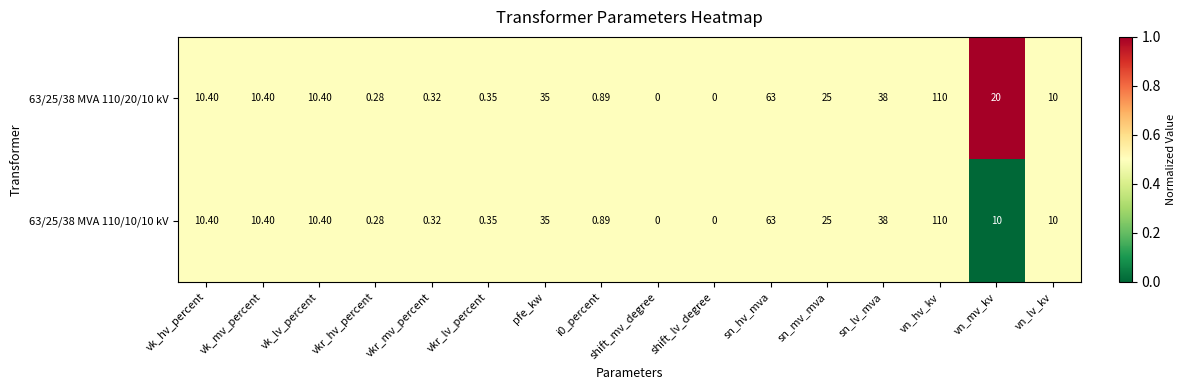

At which category is the sum across all series the highest?

vn_hv_kv